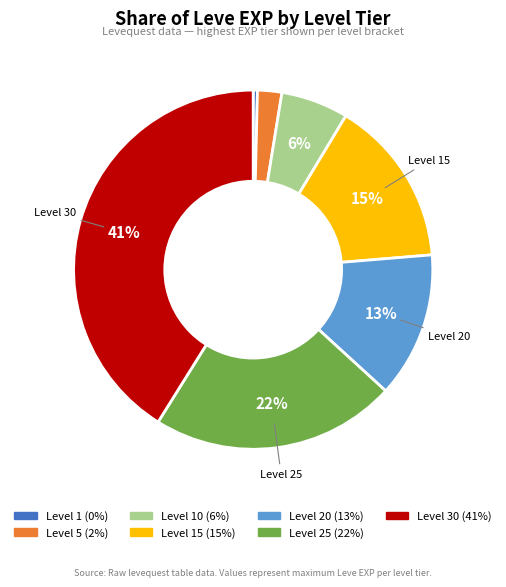

Is there any slice that represents more than half of the pie?

No